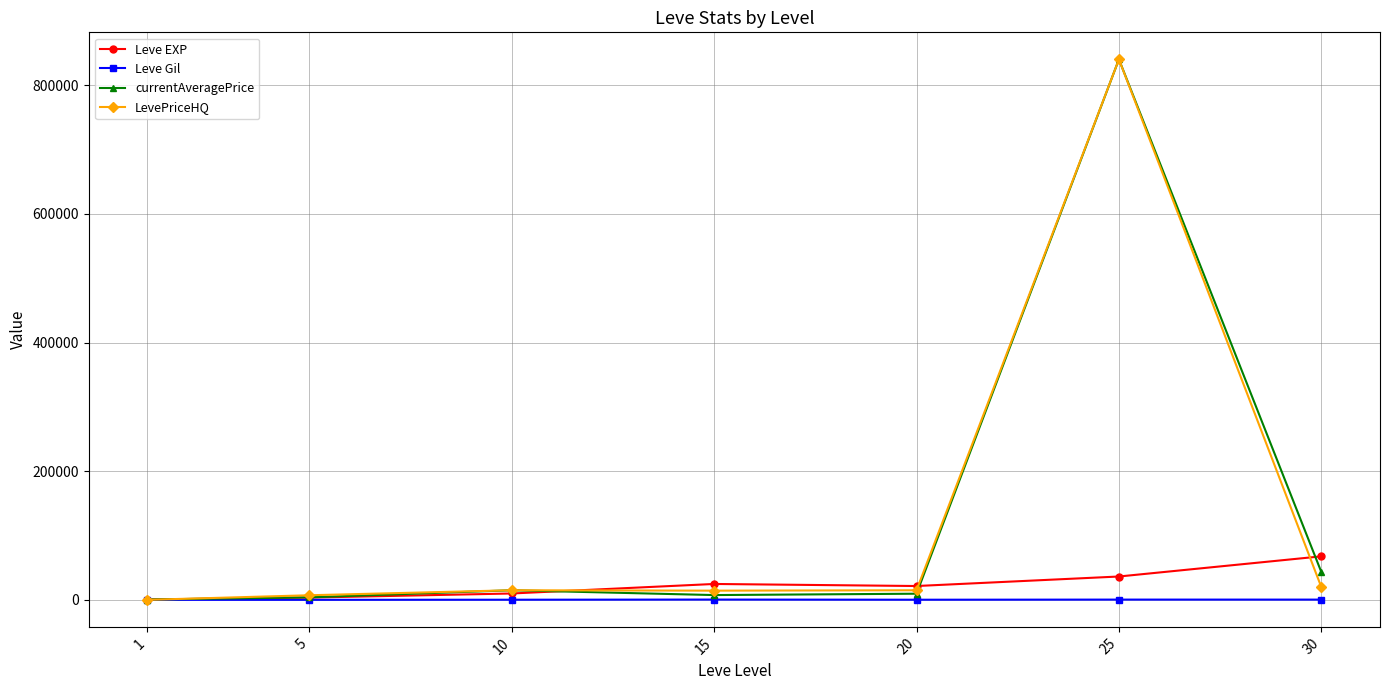

The currentAveragePrice series shows 43415 at 30. True or false?

True